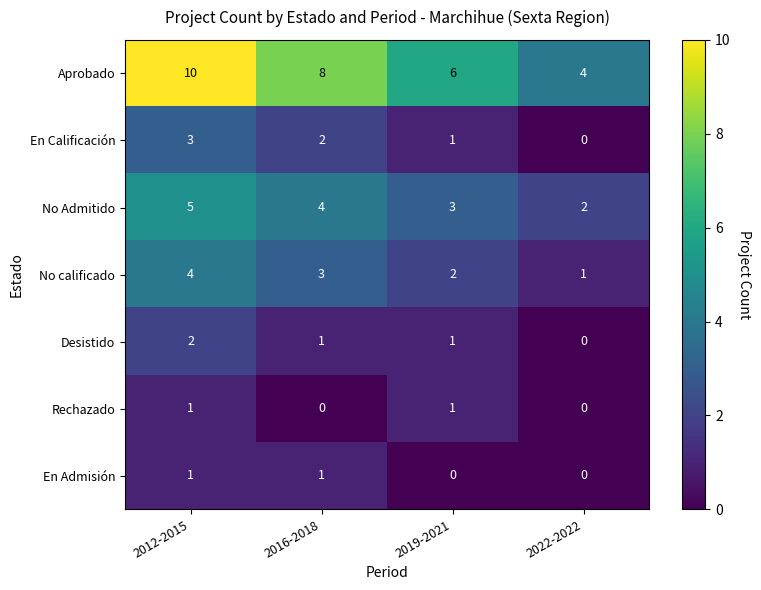

True or false: Rechazado has a value of 1 at 2019-2021.

True